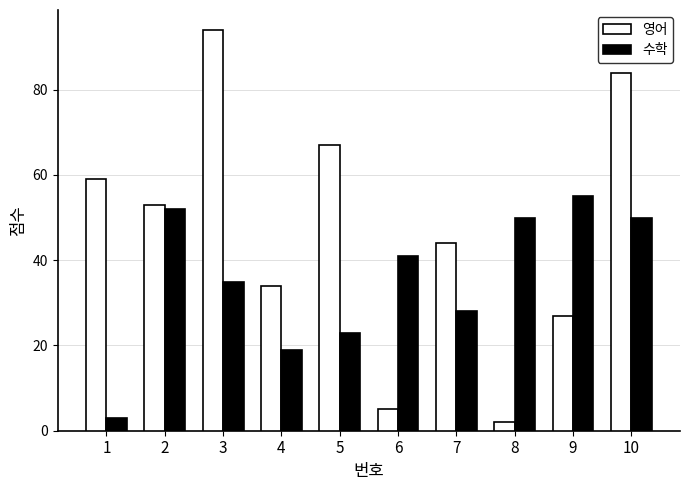

Count the number of categories in the chart.

10